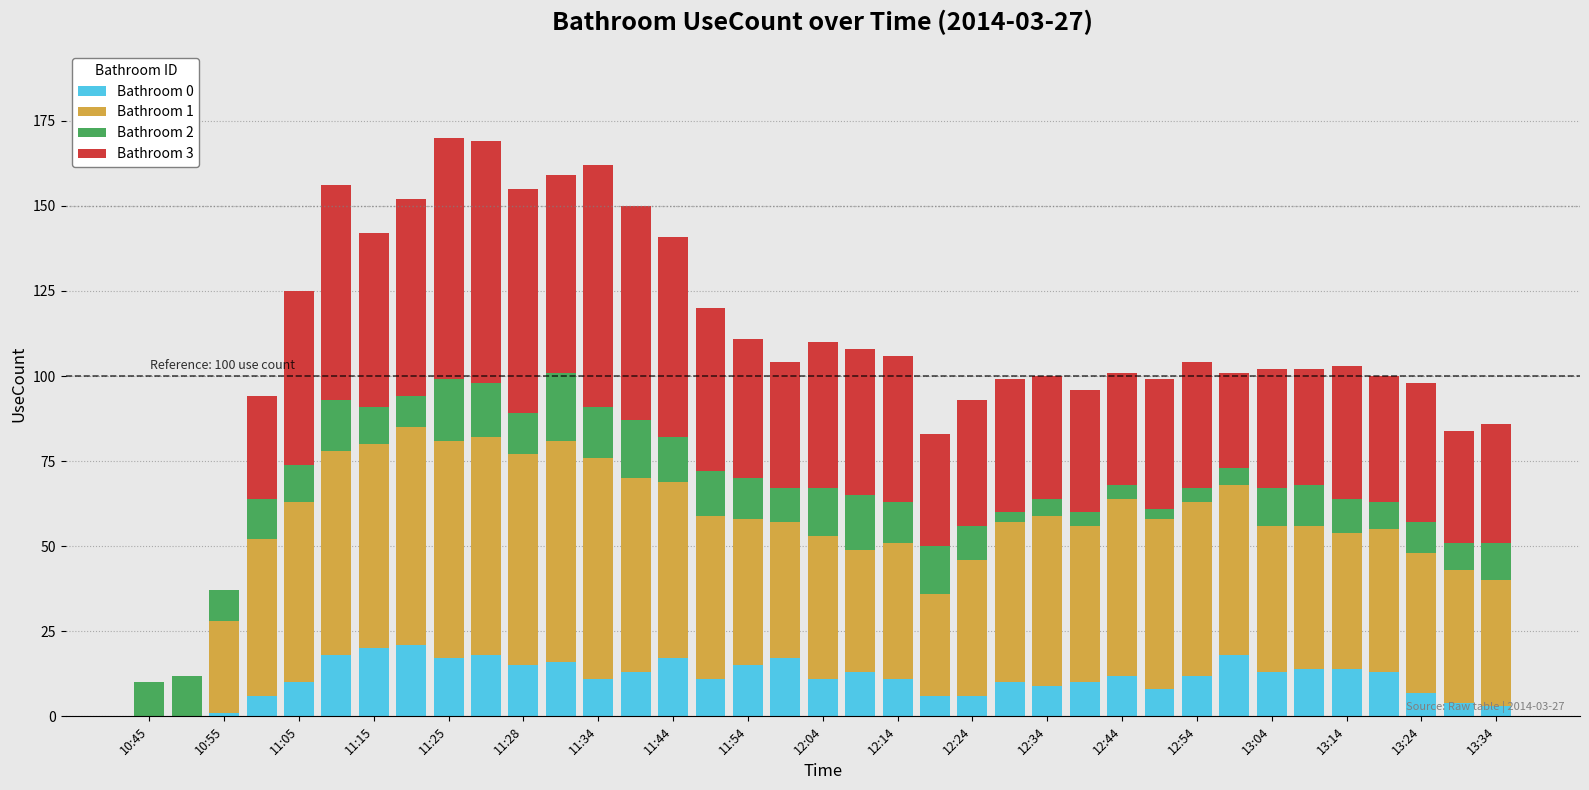

Is it true that Bathroom 0 equals 15 at 11:28?

True